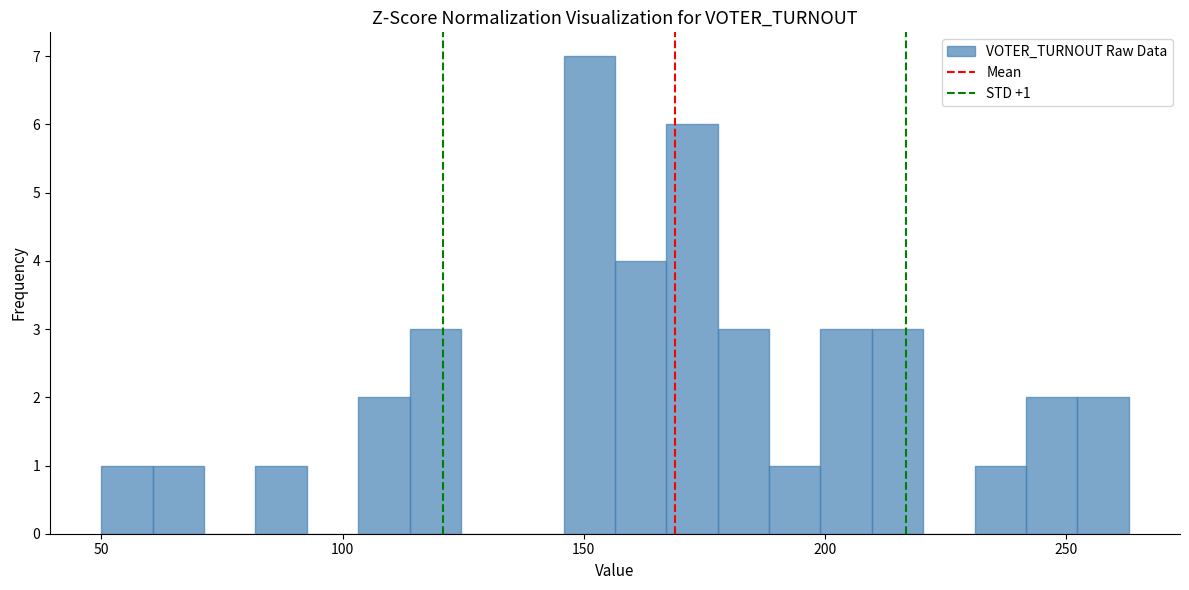

Read against the x-axis, roughly where is the centre of the tallest bar?

150